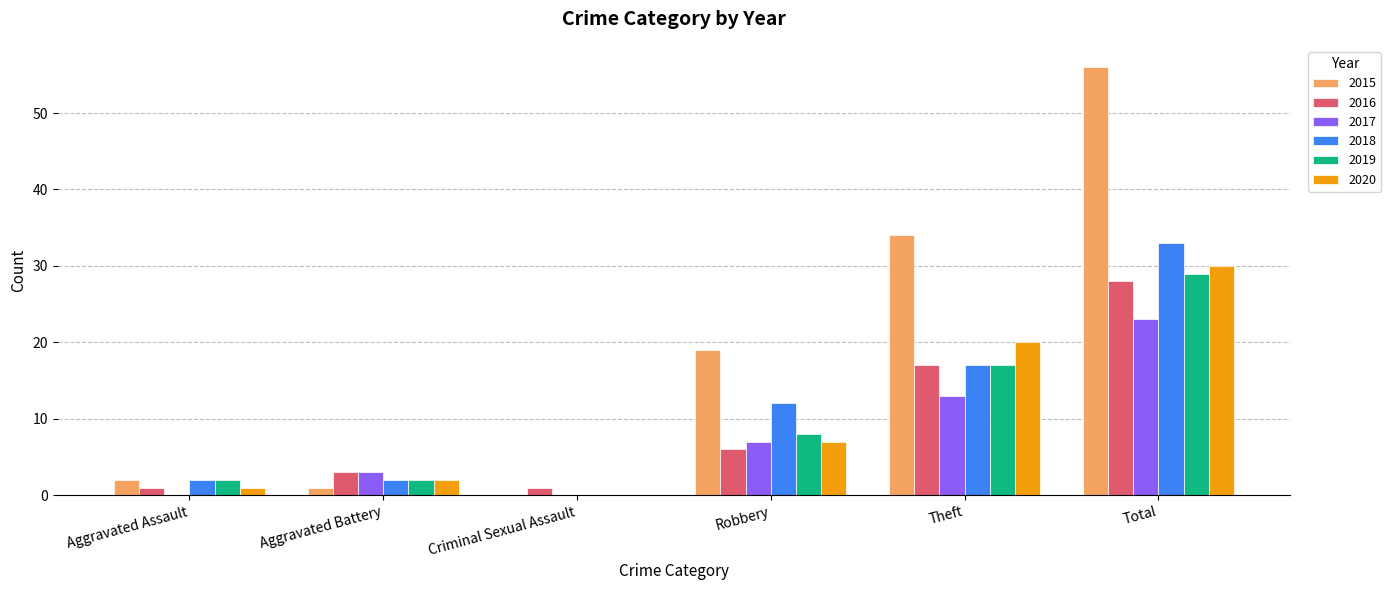

Is it true that 2019 equals 15 at Total?

False